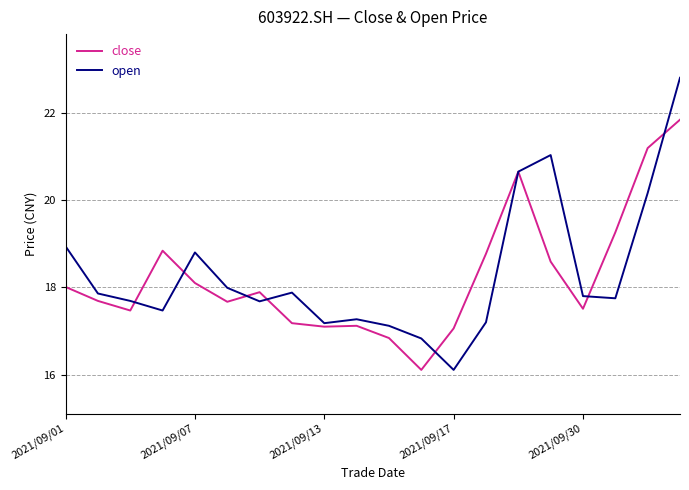

At how many categories does at least one series exceed 22?

1